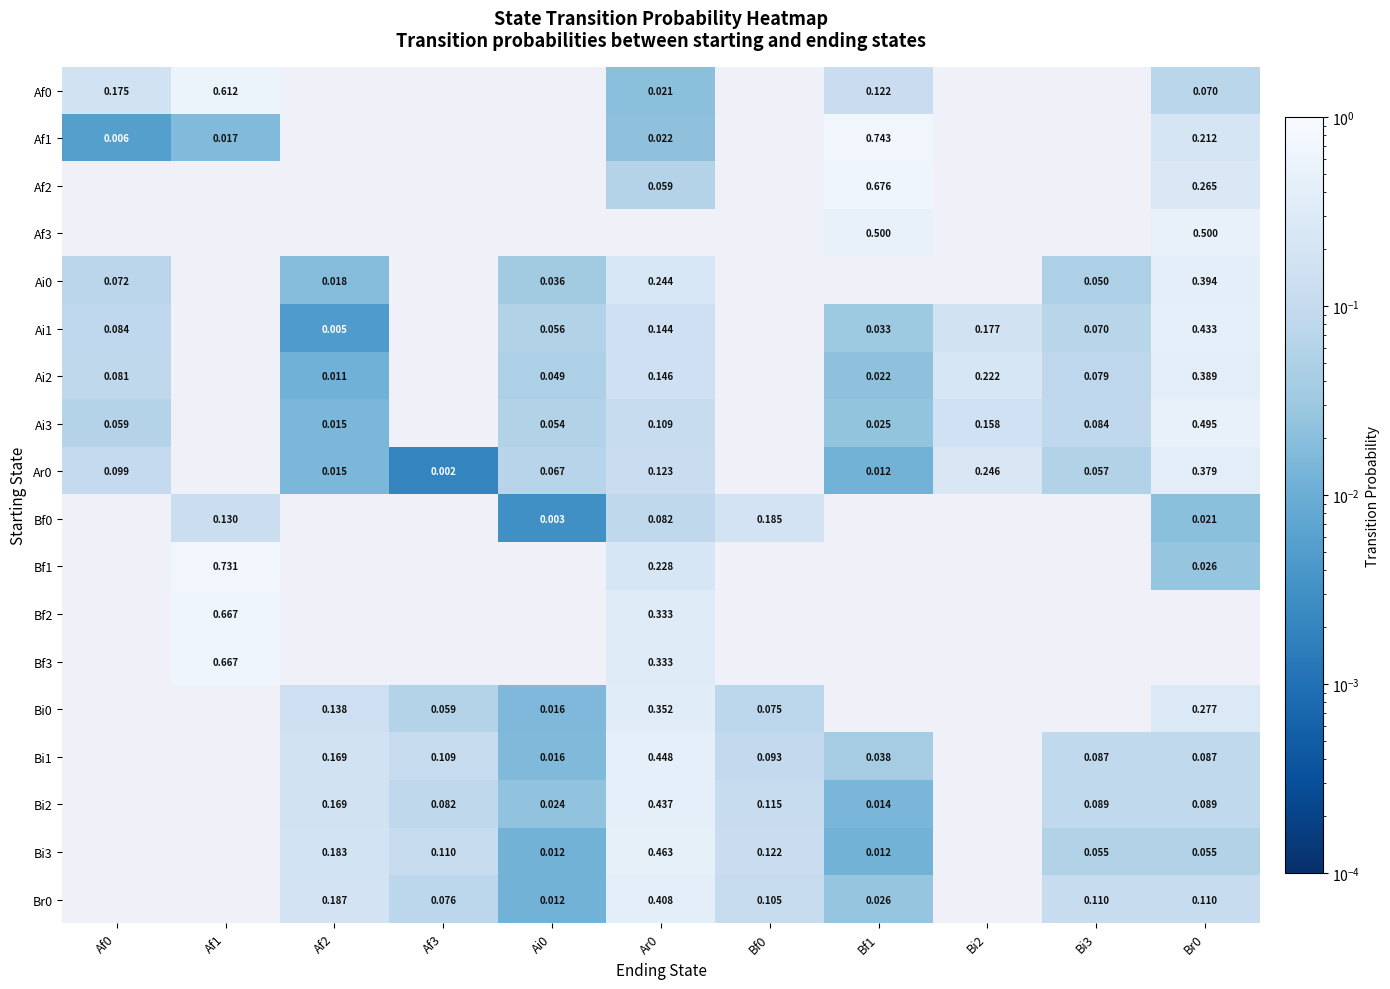

What is the difference between the Ai1 values at Br0 and Bi3?

0.4